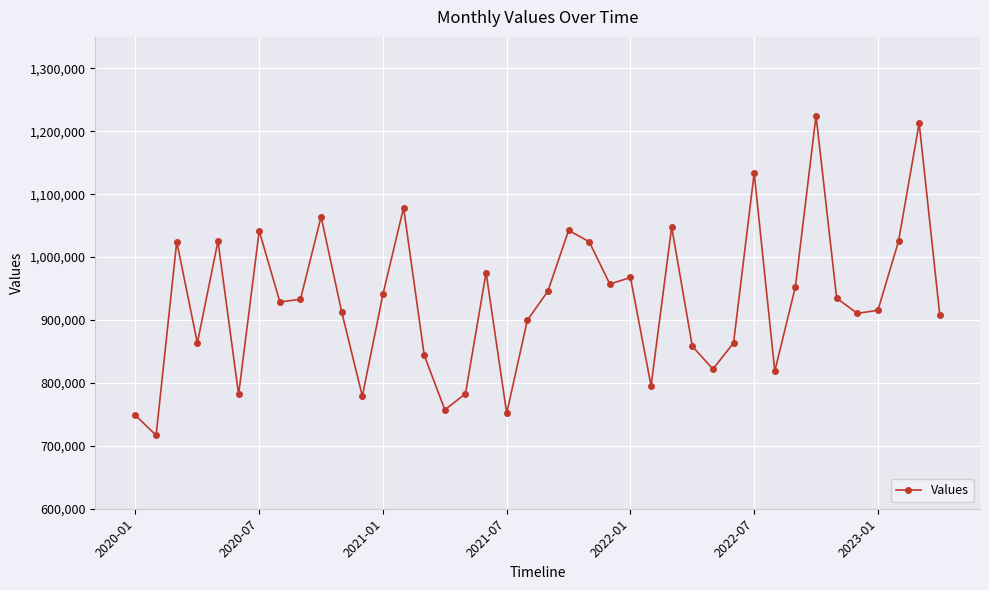

What is the sum of all values?

37210924